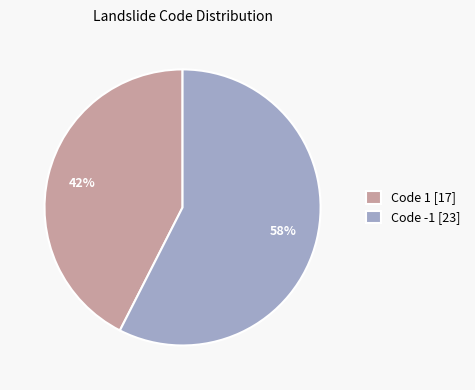

Is the sum of Code 1 [17] and Code -1 [23] greater than half?

Yes